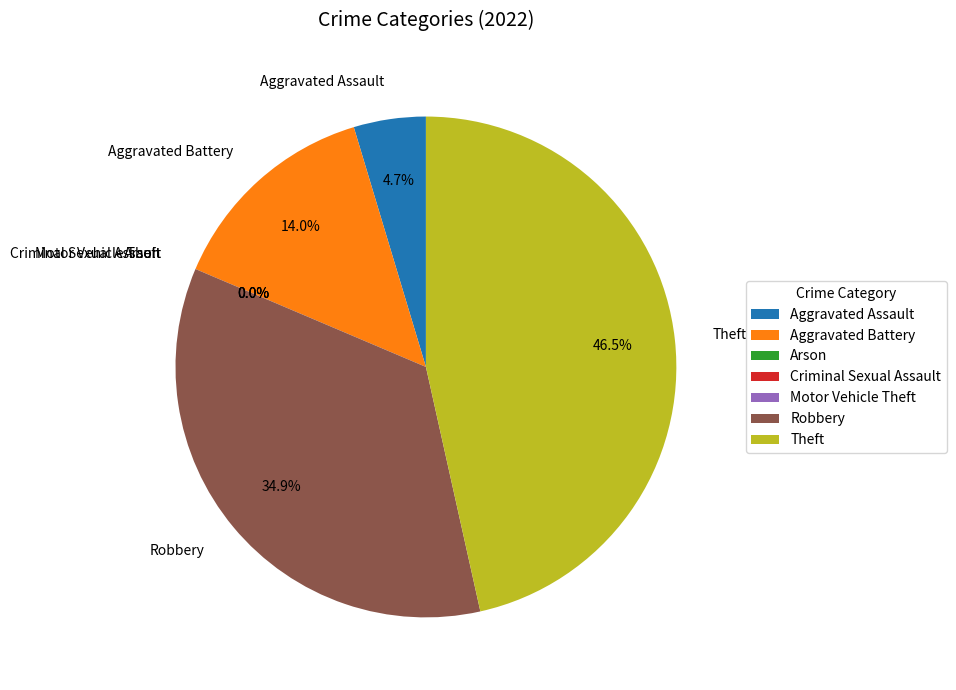

Is there a majority slice in this chart?

No